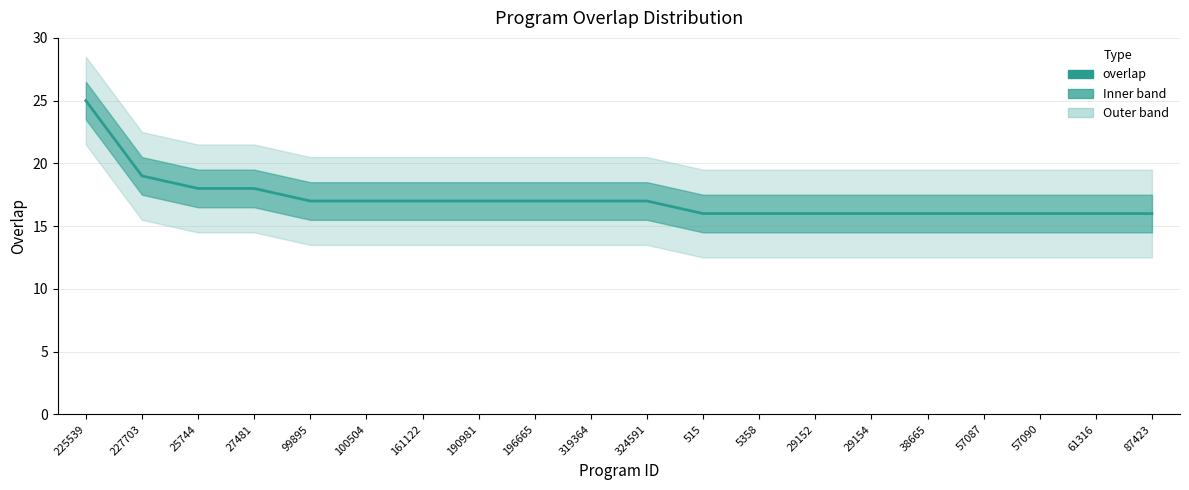

At which category does the chart reach its minimum across all series?

515